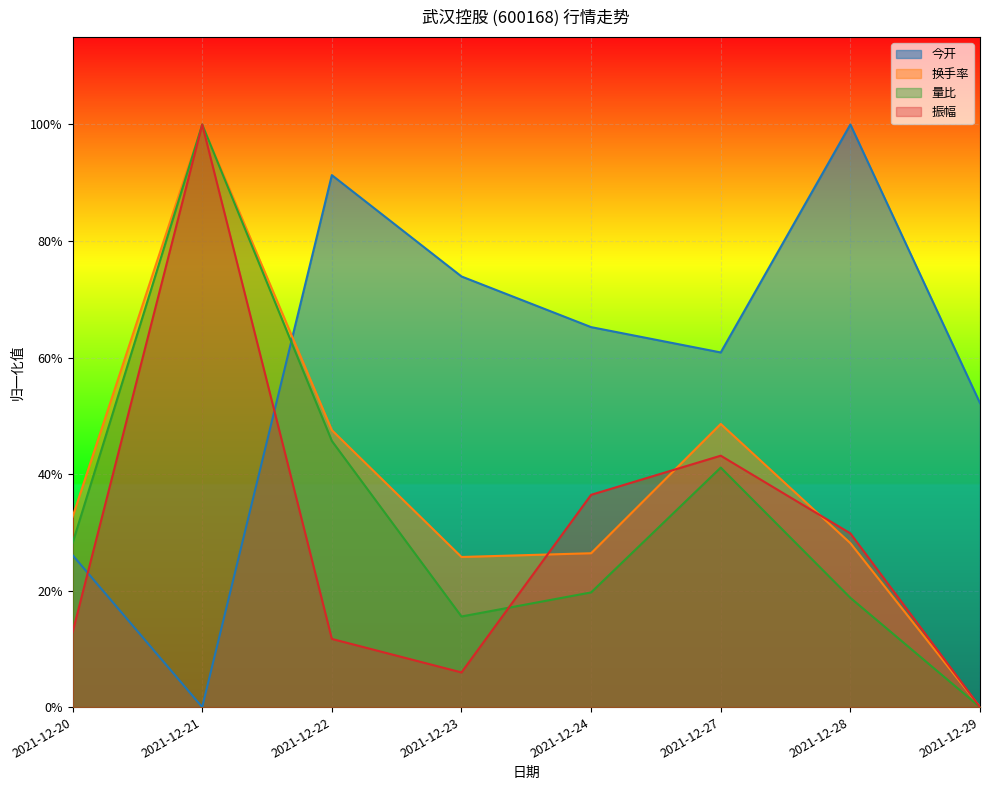

At which category does 量比 reach its first local valley?

2021-12-23